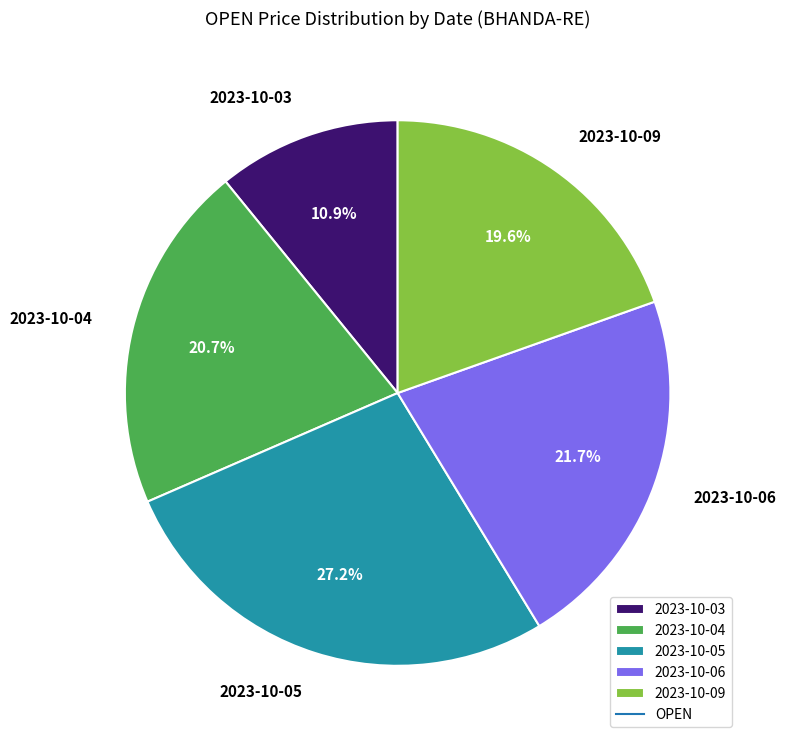

Is there a majority slice in this chart?

No